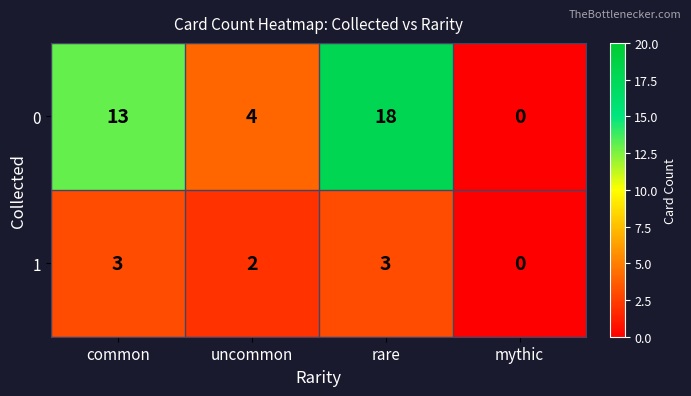

Reading left to right, transcribe all the data shown in this chart.

0: 13	4	18	0
1: 3	2	3	0